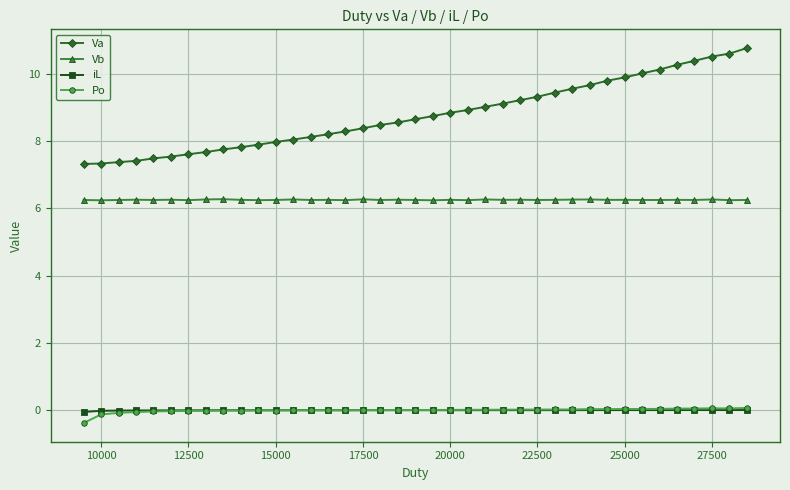

What is the highest value of the Vb series?

6.3